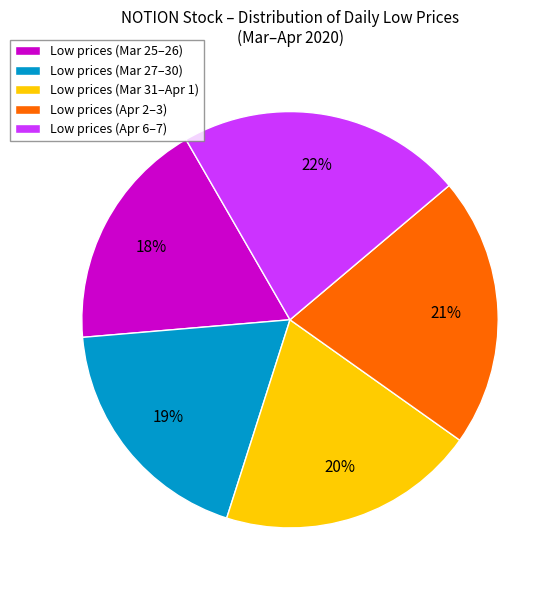

To the nearest percent, what is the average slice percentage?

20%